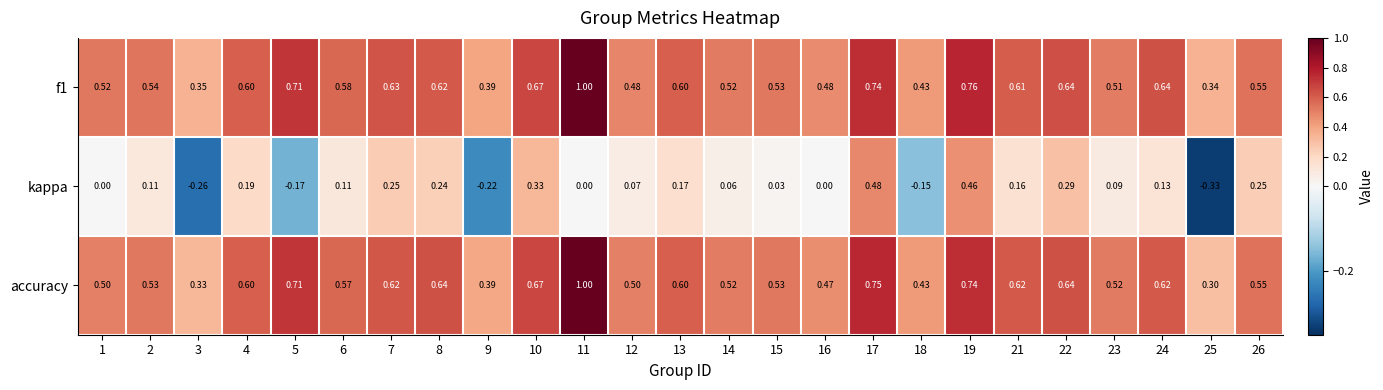

Which series has the largest range (max minus min)?

kappa